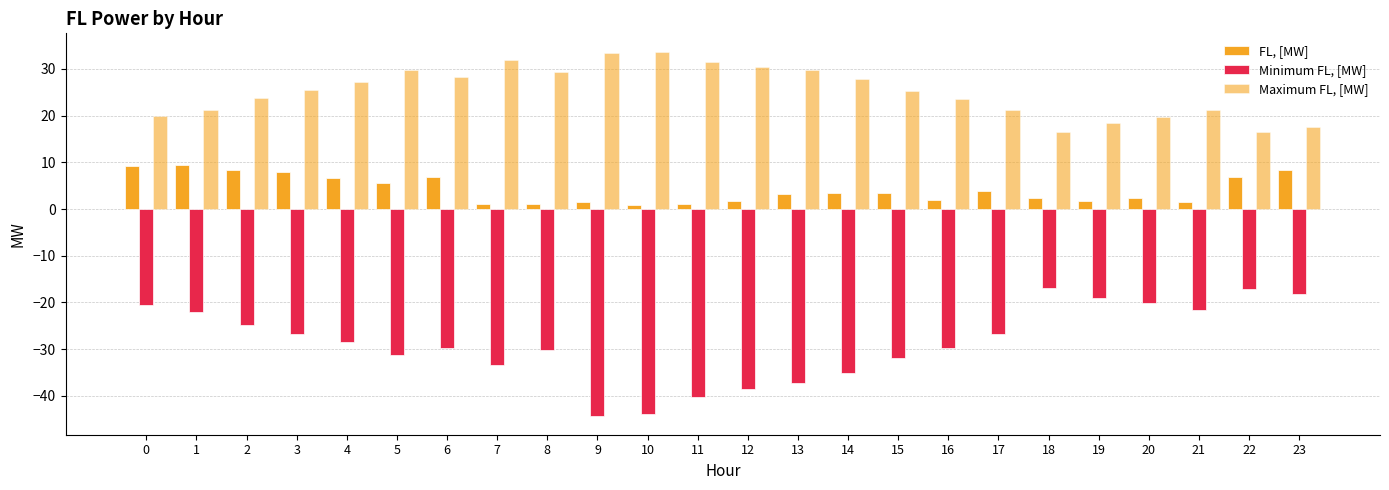

How many groups of bars are there?

24